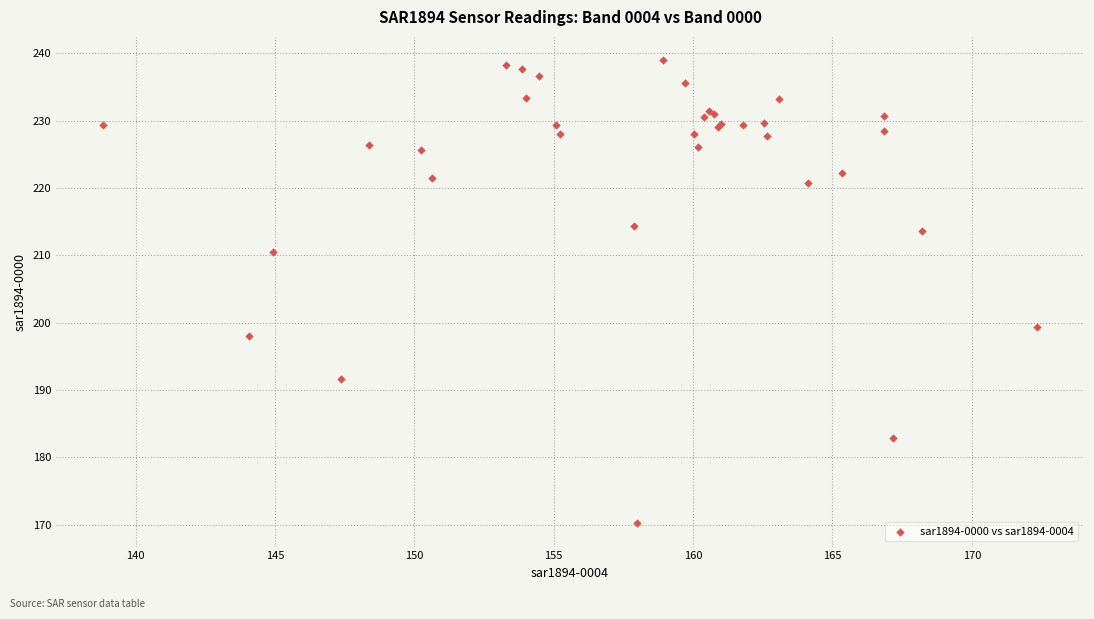

What Y value in the scatter plot is closest to 204?

199.4